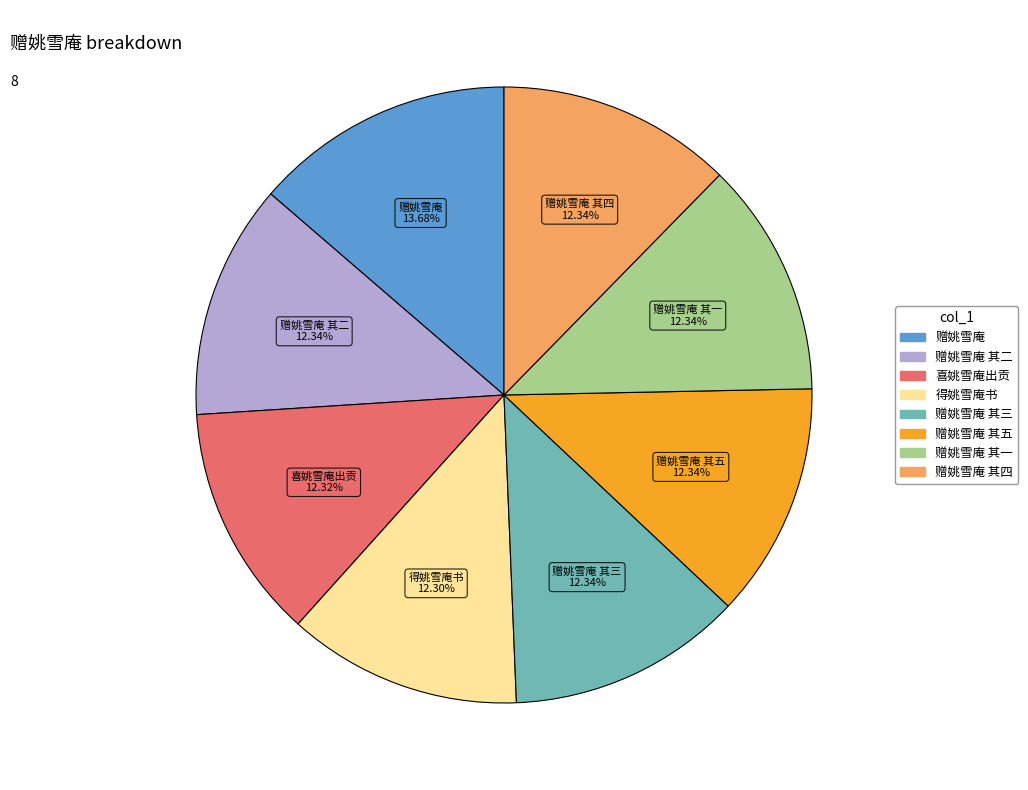

Is 喜姚雪庵出贡 the majority of the pie?

No